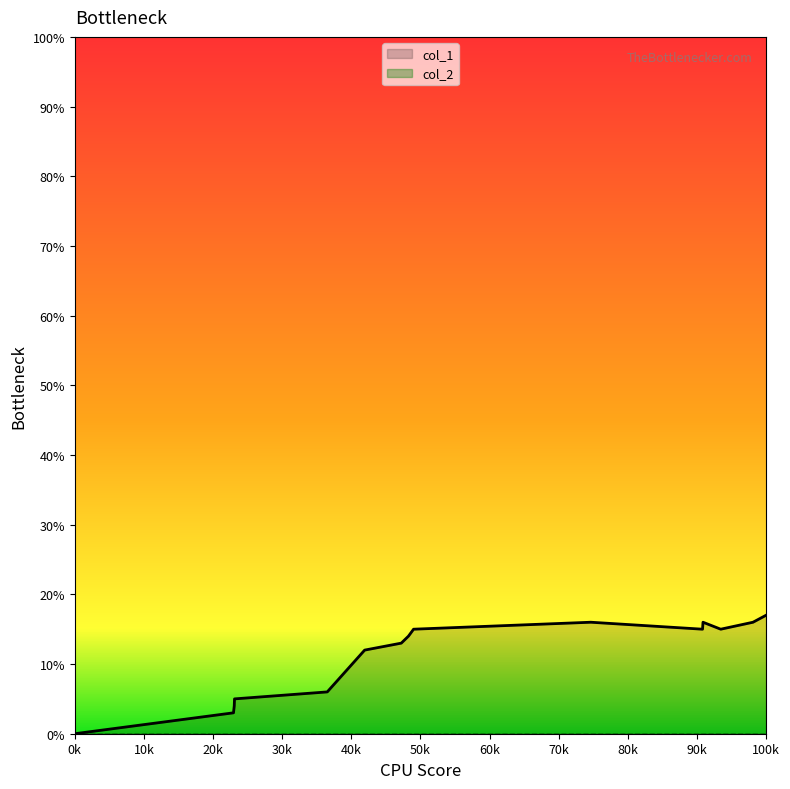

Which series has the largest total across all categories?

col_1